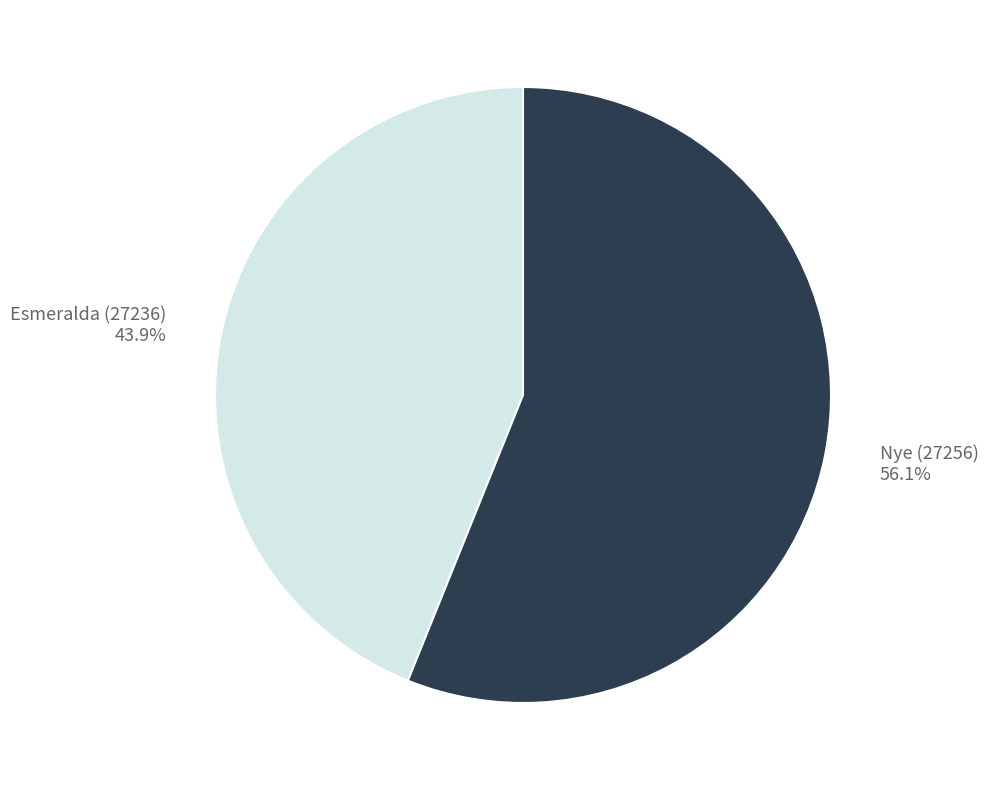

The Esmeralda (27236) slice represents 29% of the pie. True or false?

False